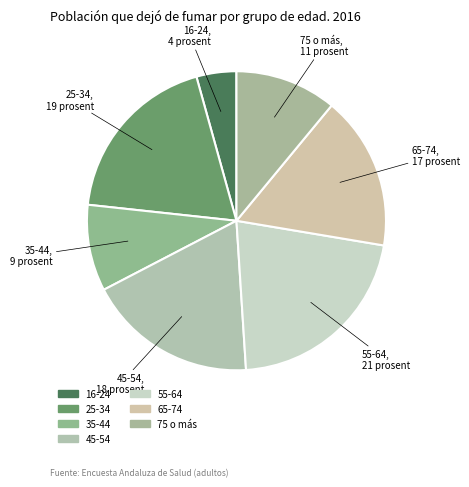

How many slices are in this pie chart?

7